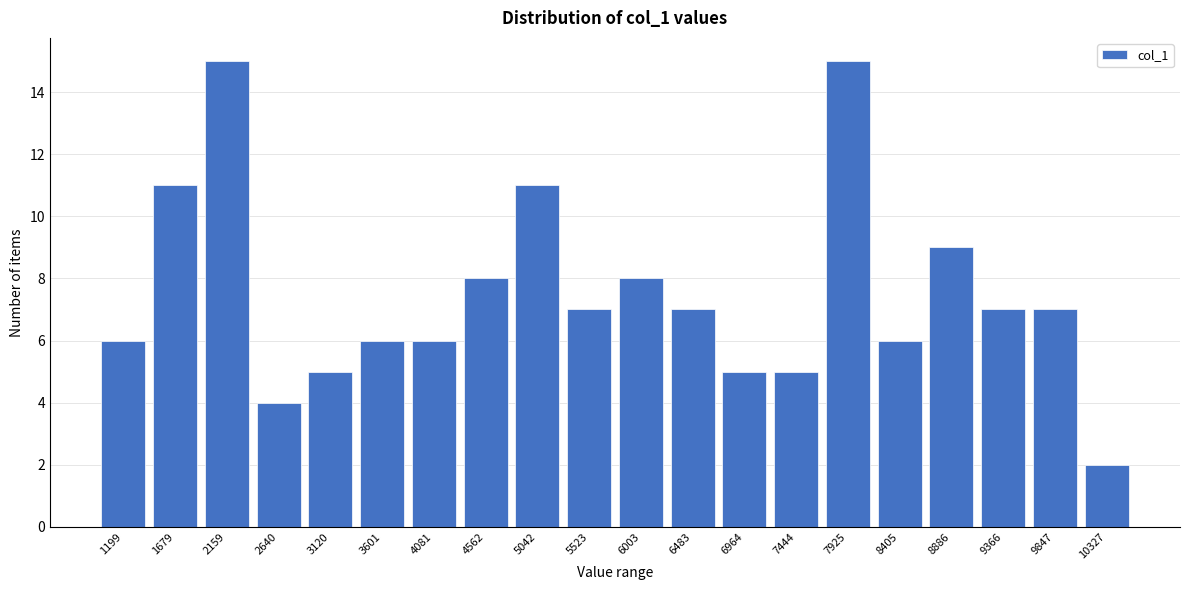

Reading right to left, transcribe all the data shown in this chart.

10327=2	9847=7	9366=7	8886=9	8405=6	7925=15	7444=5	6964=5	6483=7	6003=8	5523=7	5042=11	4562=8	4081=6	3601=6	3120=5	2640=4	2159=15	1679=11	1199=6